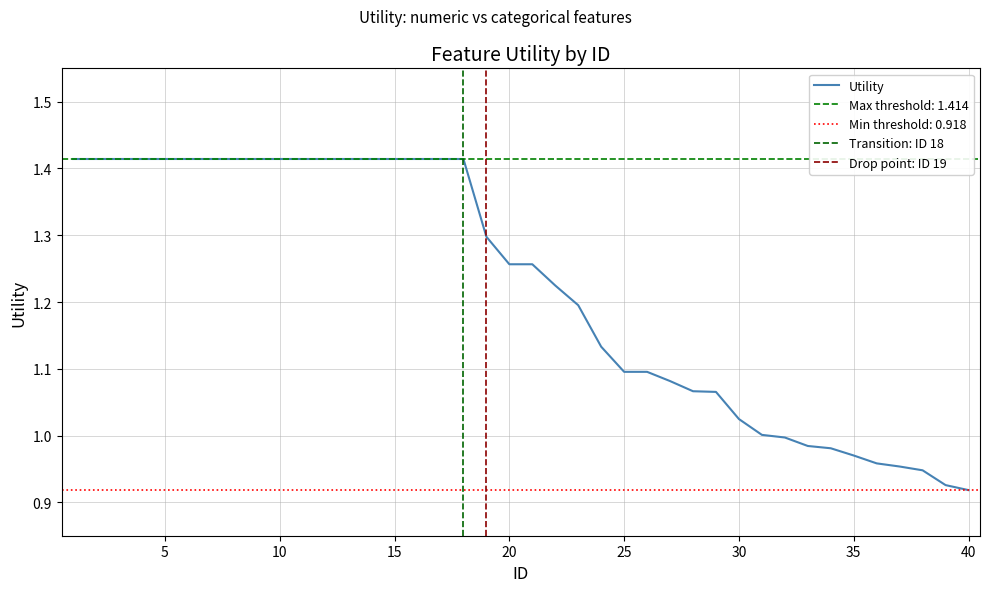

How many values are below 1?

9